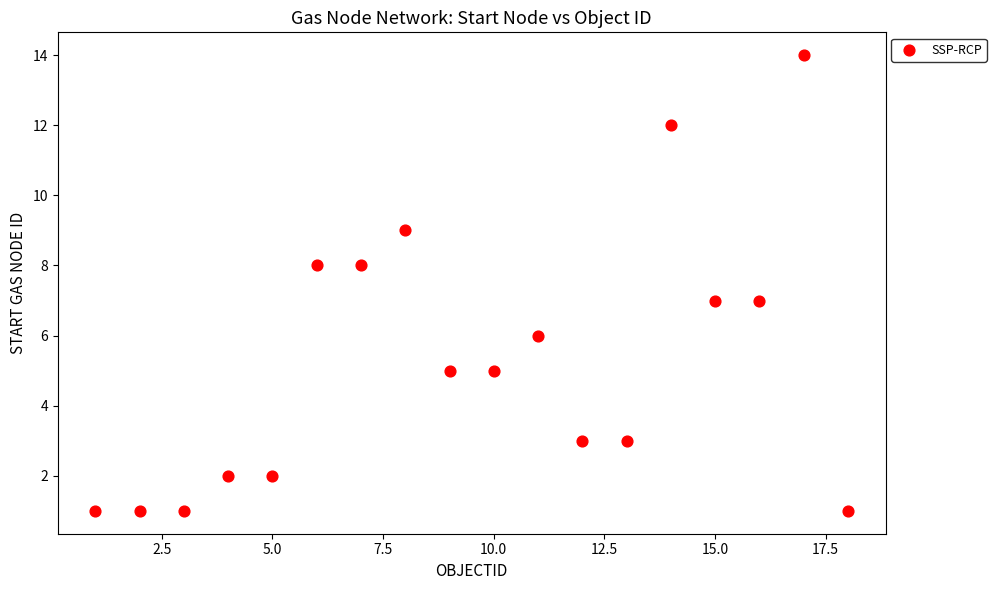

What is the range of X values (max minus min)?

17